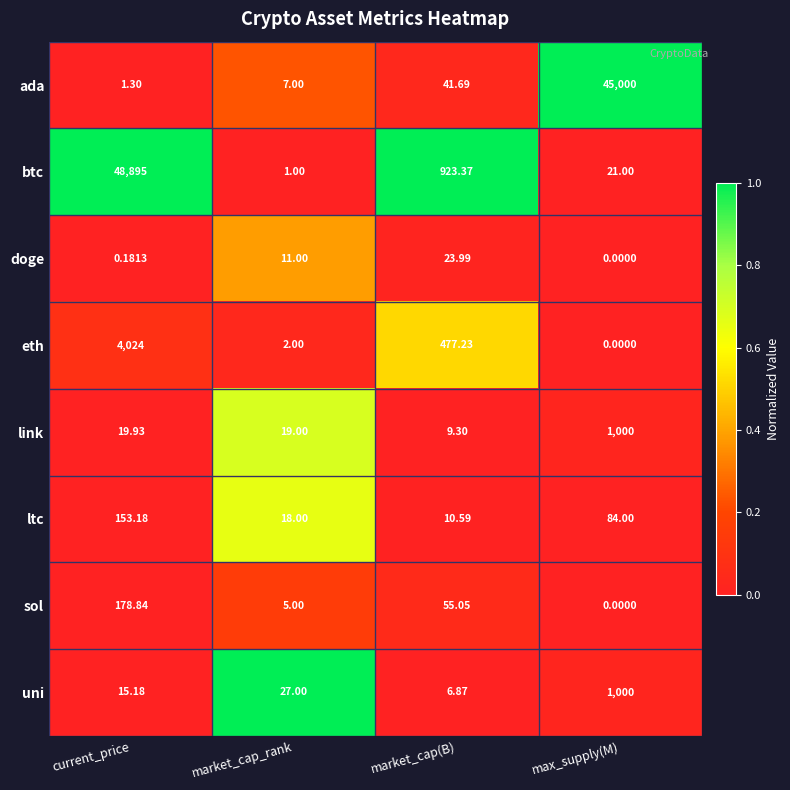

What is the total value across all series at max_supply(M)?

47105.0